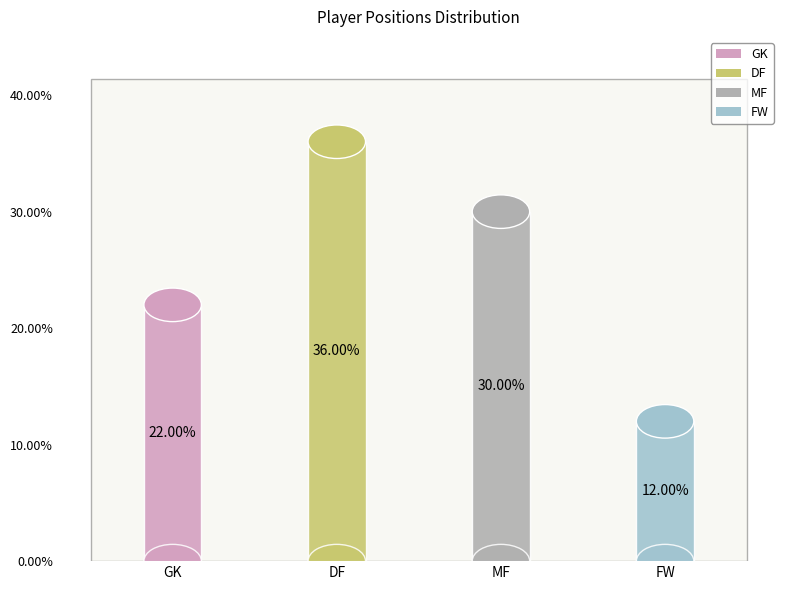

What is the smallest slice in the pie chart?

FW